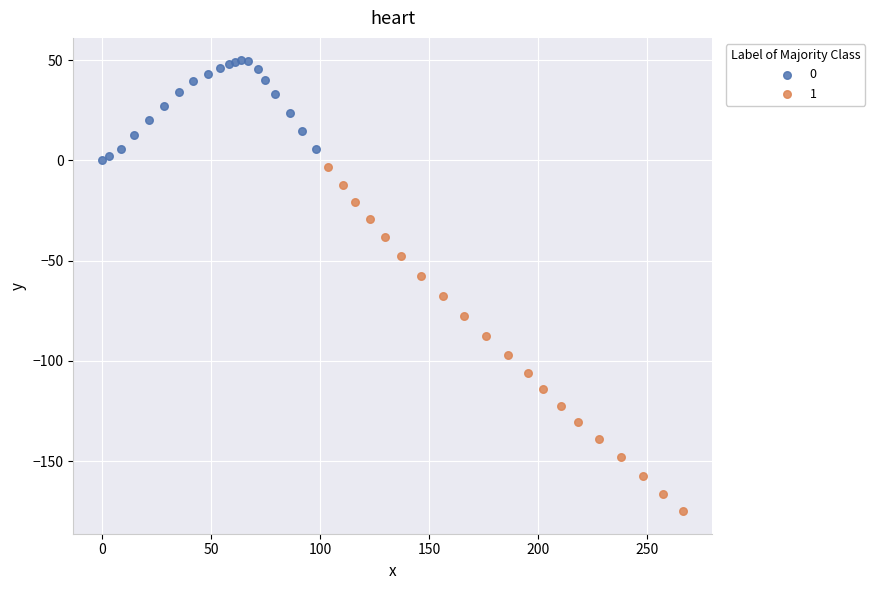

What are all the series names shown in the legend?

0, 1